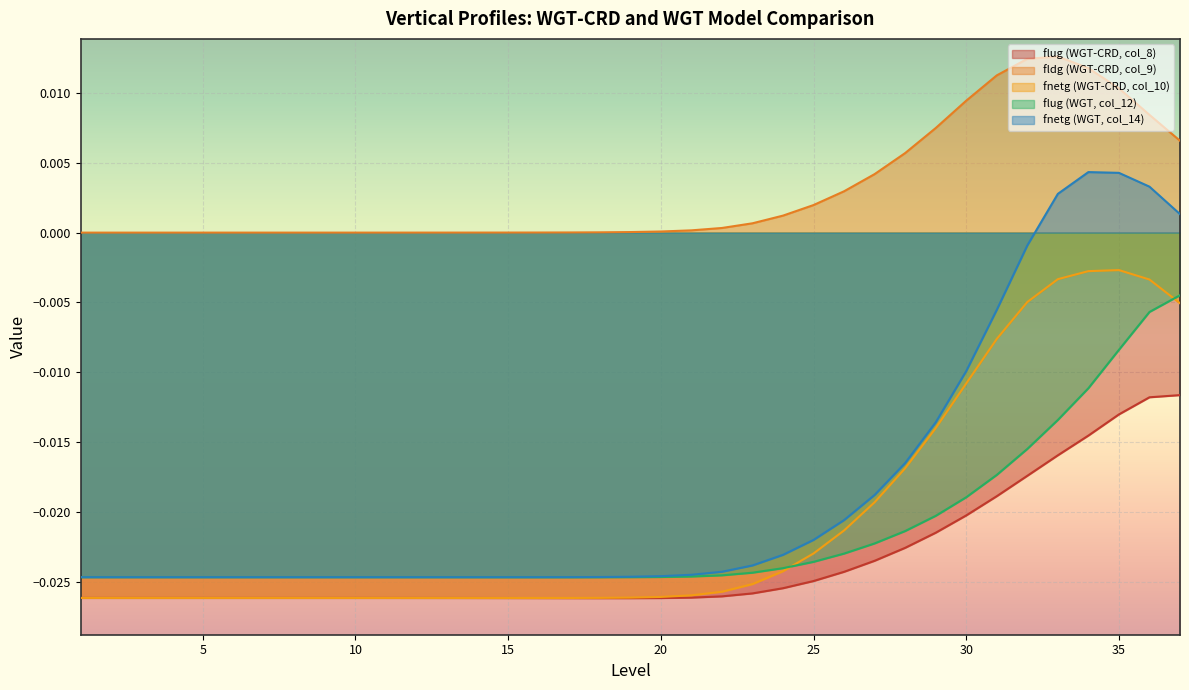

Which series has the widest spread of values?

fnetg (WGT, col_14)